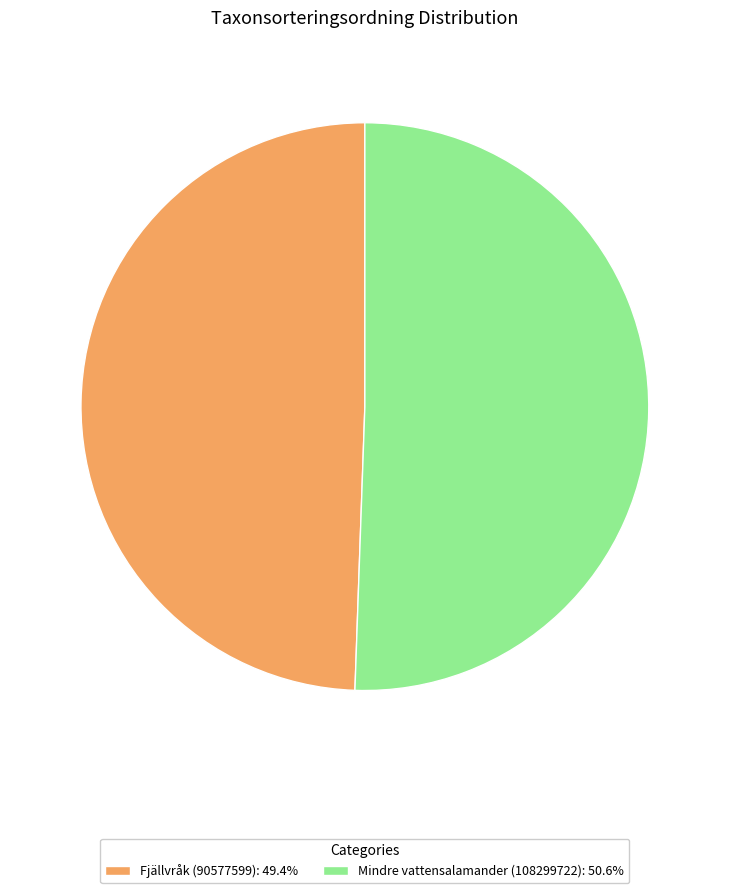

Is the sum of Mindre vattensalamander (108299722): 50.6% and Fjällvråk (90577599): 49.4% greater than half?

Yes